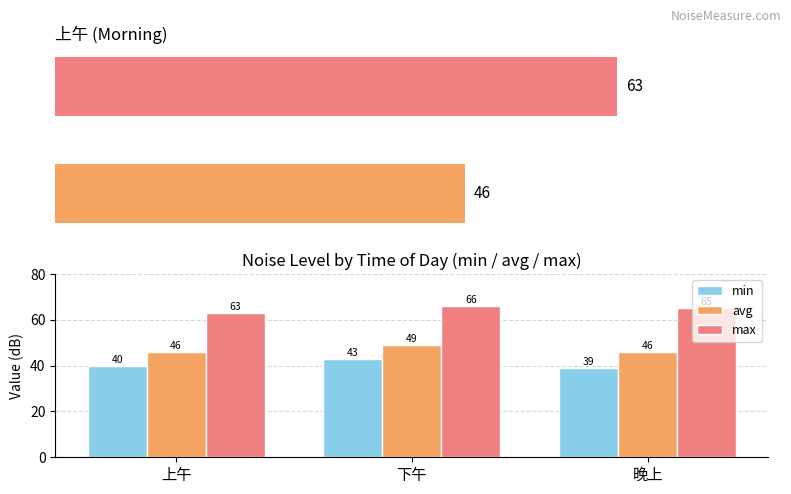

Is it true that avg equals 46 at 晚上?

True